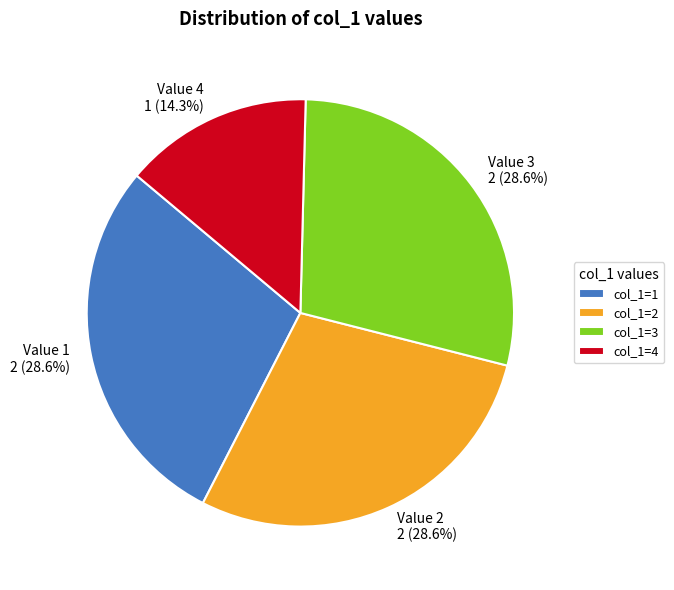

Is col_1=4 the majority of the pie?

No